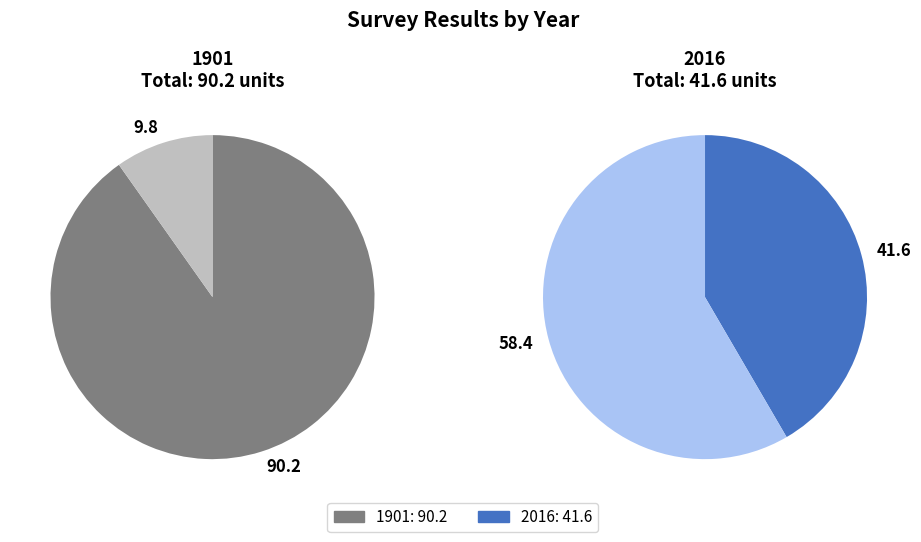

Which category has the biggest portion of the pie?

1901